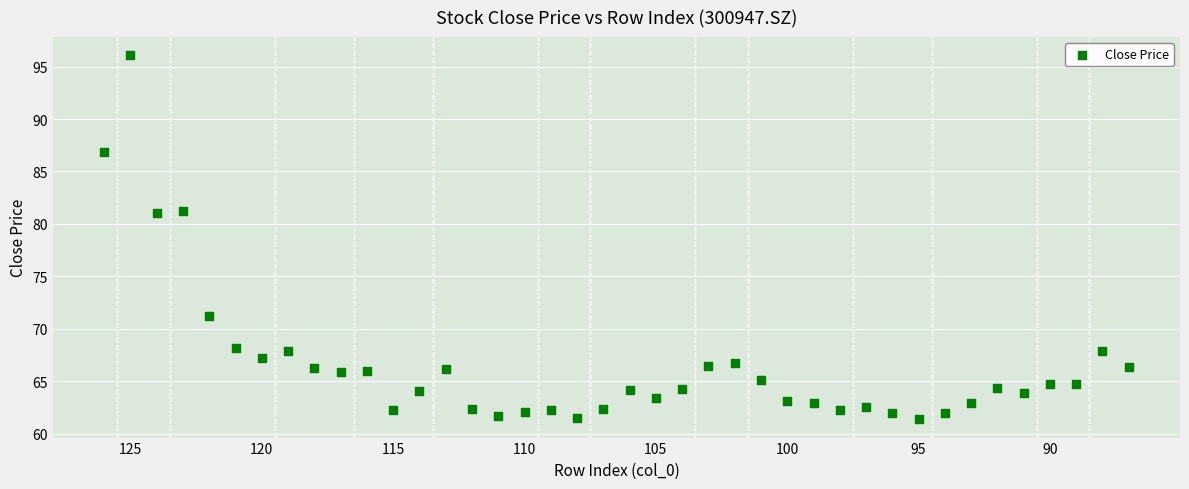

What is the range of Y values (max minus min)?

34.7